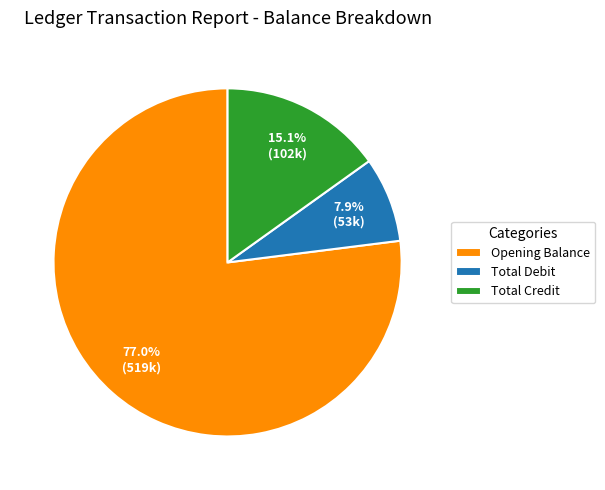

What is the largest slice in the pie chart?

Opening Balance